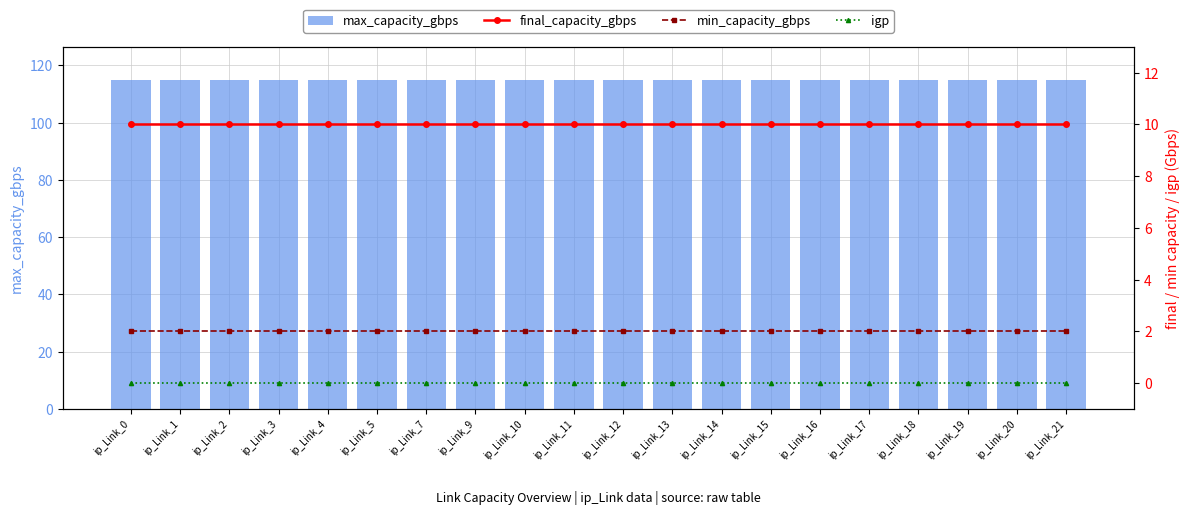

What is the total value across all series at ip_Link_21?

127